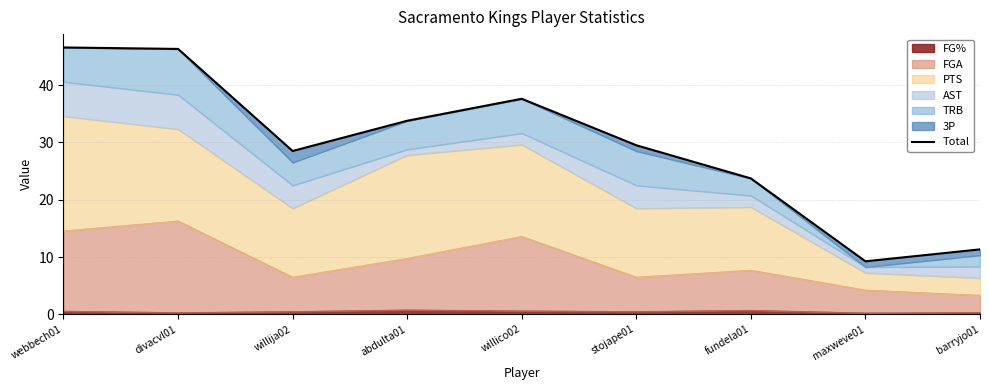

What is the difference between the maximum and minimum values?

37.3